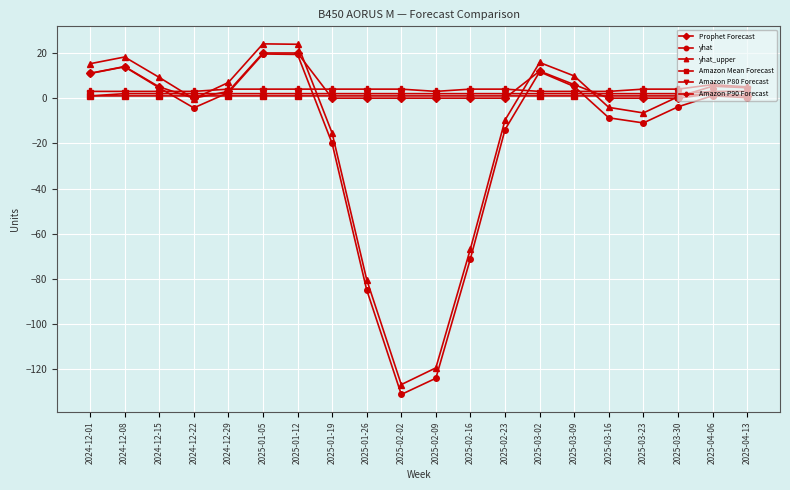

What is the smallest value displayed?

-131.1